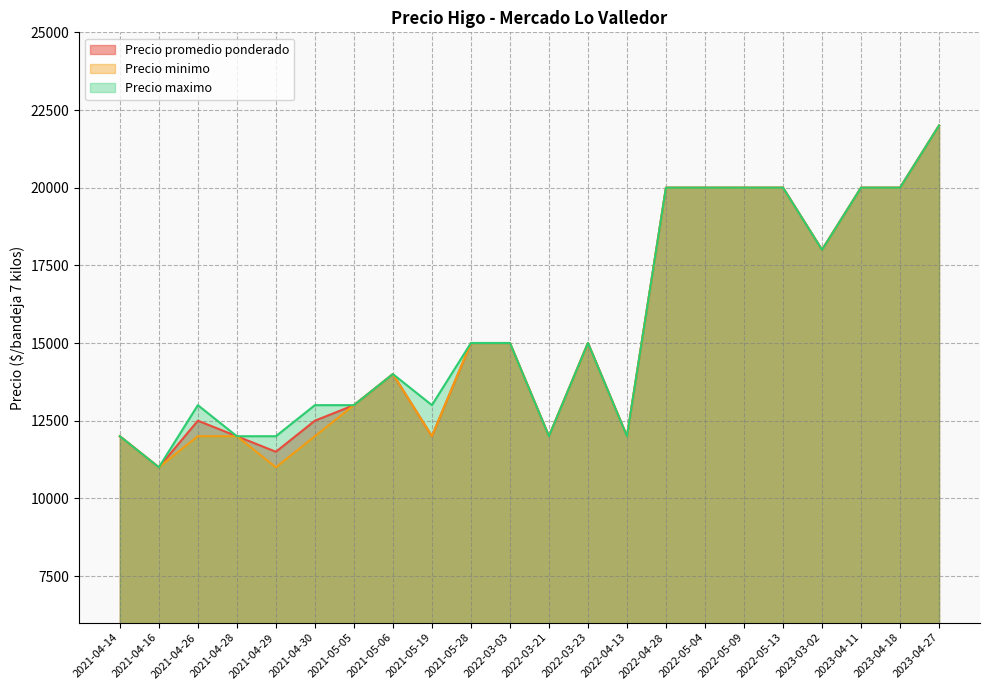

Does the chart display data point markers on the line(s)?

No